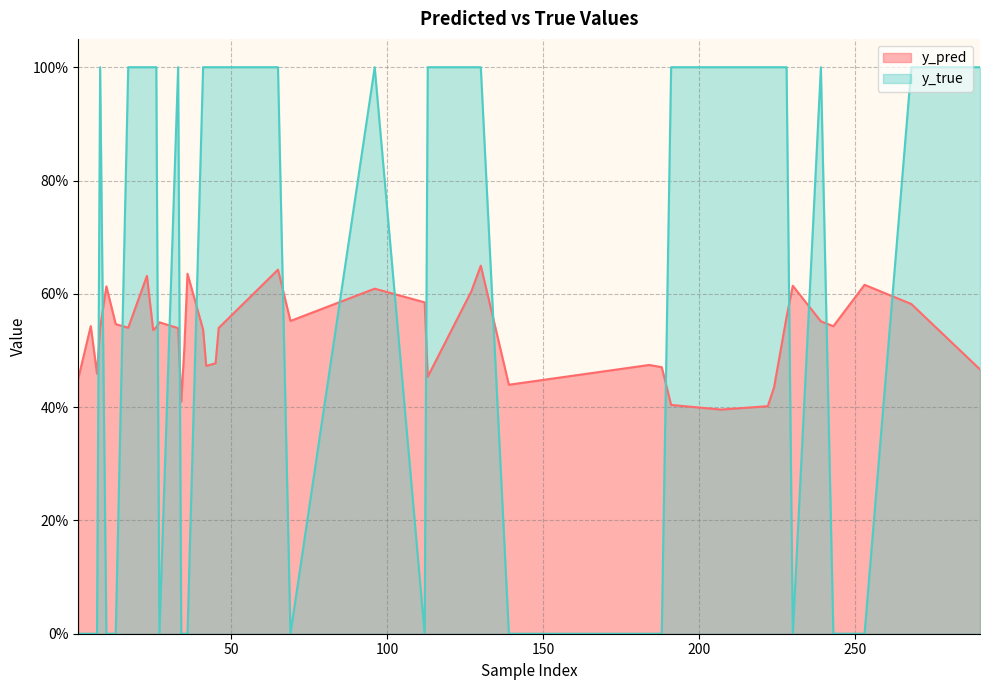

What is the sum of all y_true values?

23.0